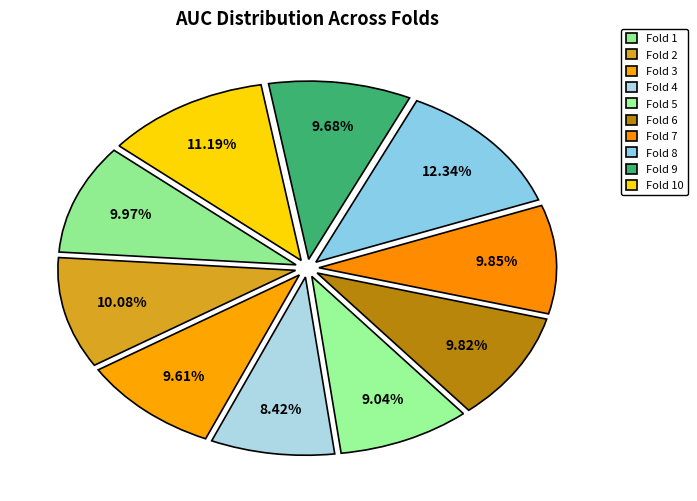

The Fold 8 slice represents 12% of the pie. True or false?

True